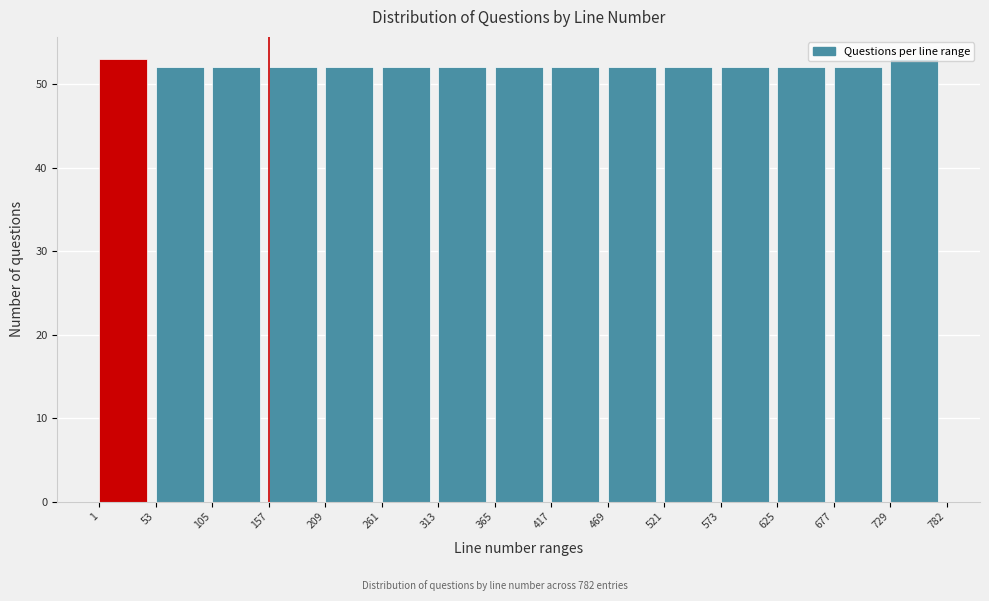

What is the height of the bar covering 105 to 157 on the x-axis? The values are not printed on the chart, so give them approximately, as read against the axis.

52